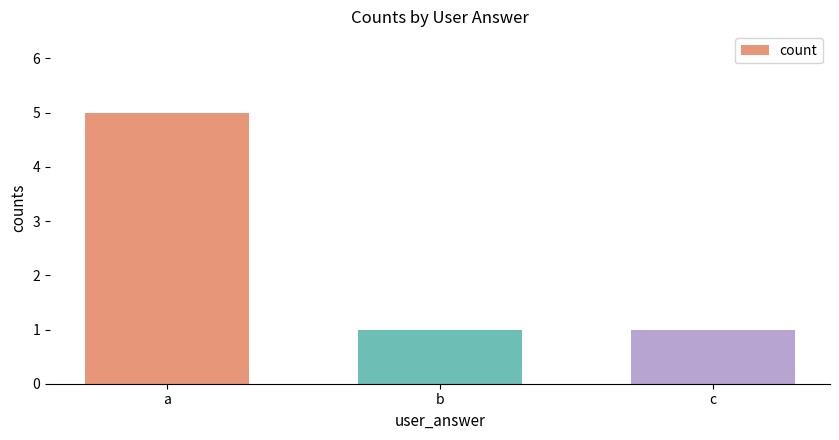

What is the ratio of the value at c to the value at b?

1.0